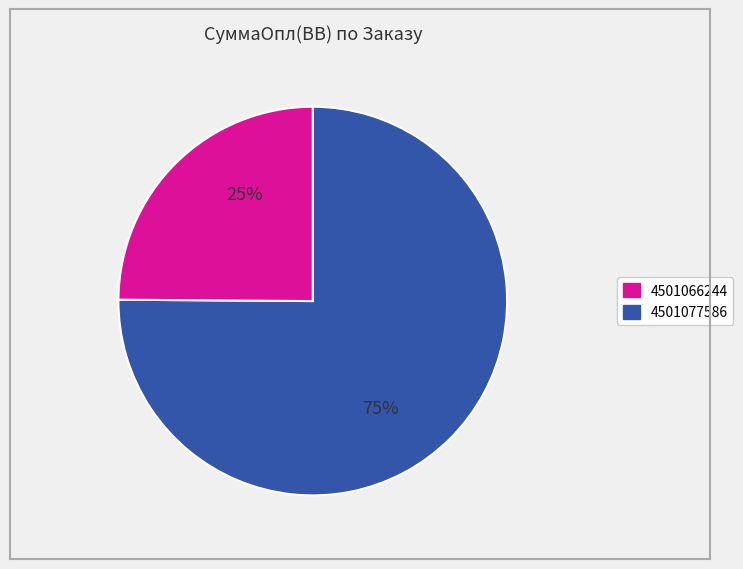

Is there any slice that represents more than half of the pie?

Yes